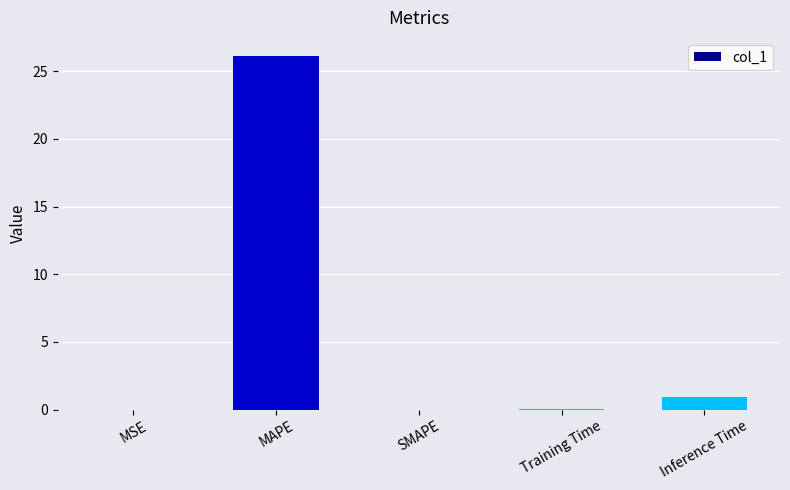

True or false: the data shows 0.9 at Inference Time.

True